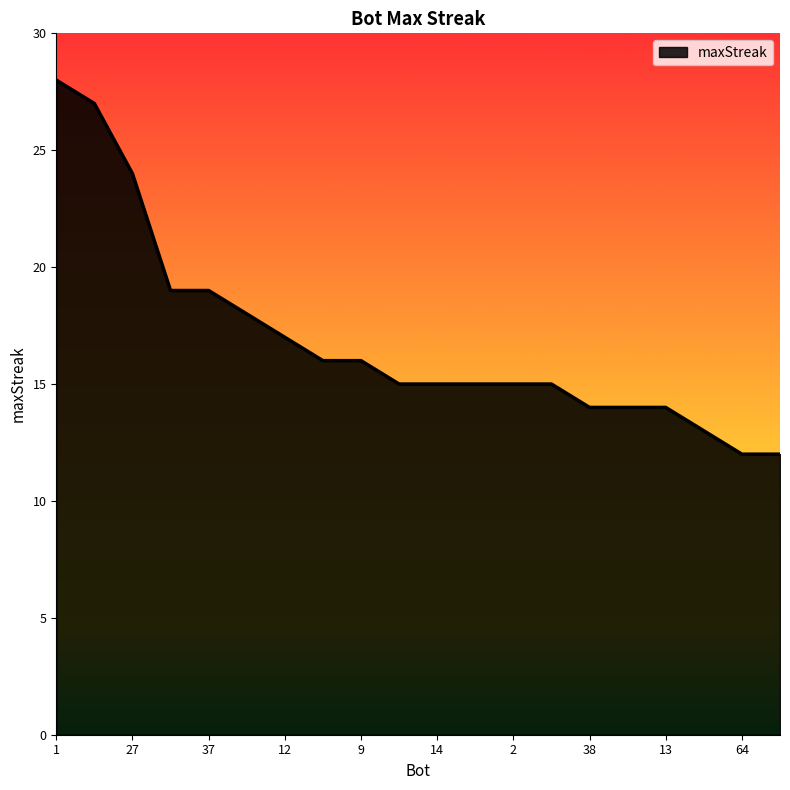

How many distinct data groups are displayed?

1